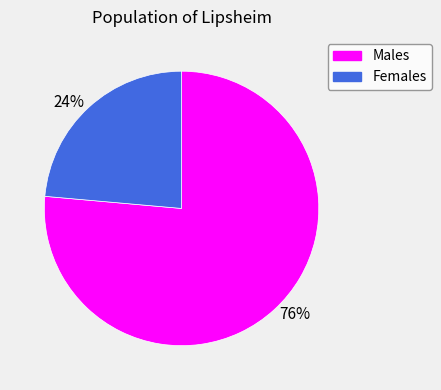

The 76% slice represents 87% of the pie. True or false?

False